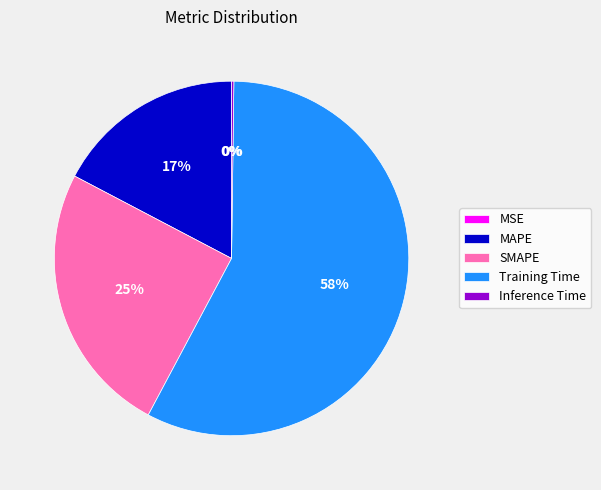

Combined, do Training Time and SMAPE account for over 50%?

Yes